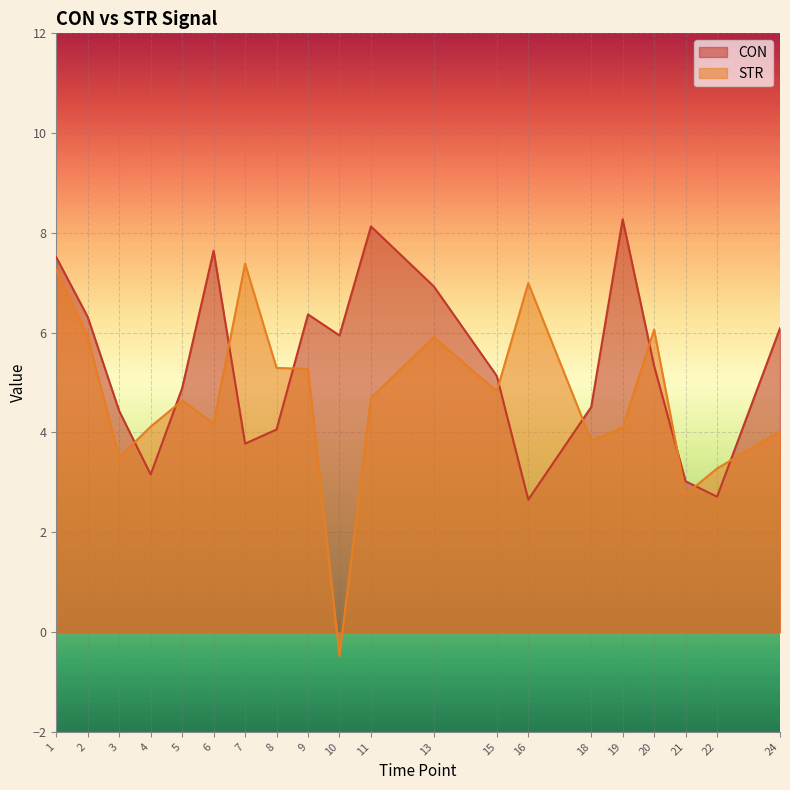

Where is the first local maximum for CON?

6